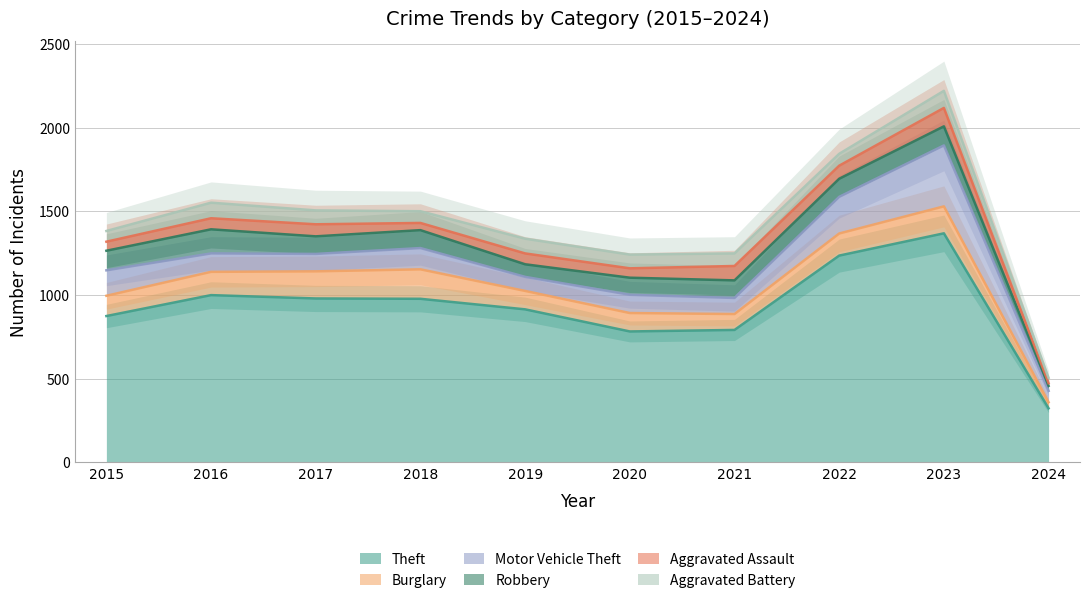

What value does the Aggravated Assault series have at 2023, to the nearest 5?

110